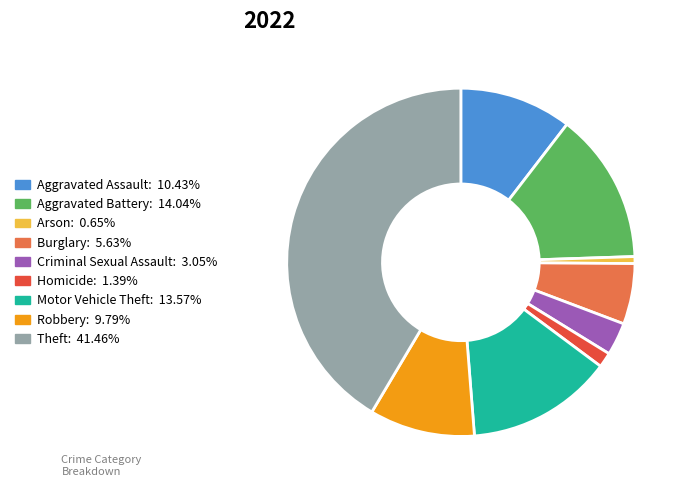

The Aggravated Battery slice represents 14% of the pie. True or false?

True